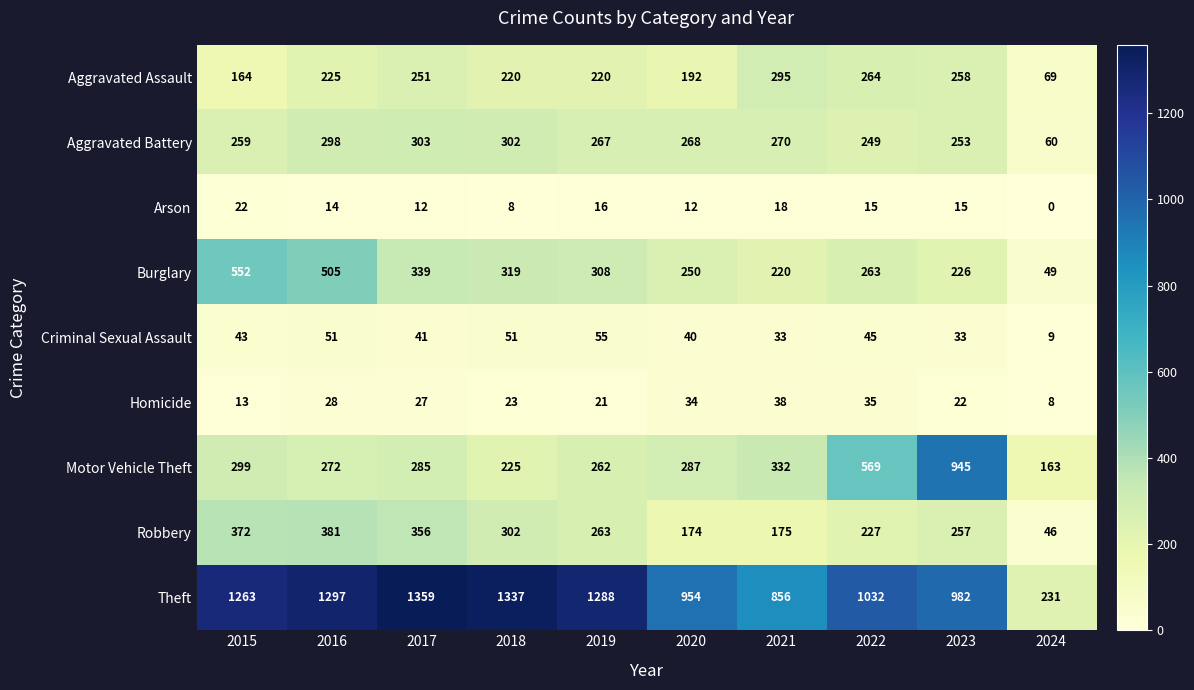

Where does the Aggravated Battery series first go above 268?

2016